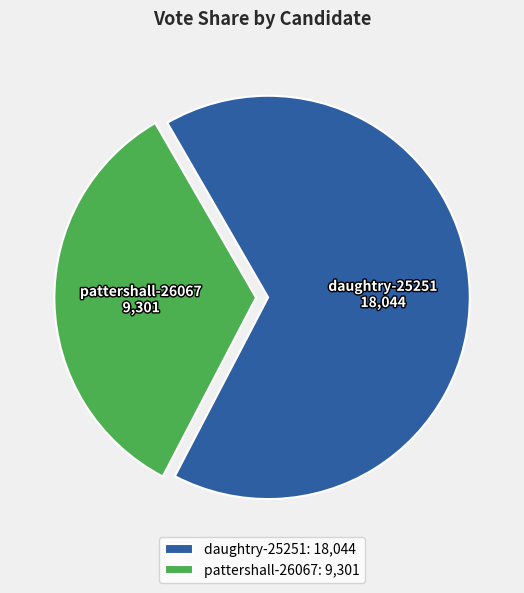

Approximately how many times larger is the value at daughtry-25251 compared to pattershall-26067?

1.9